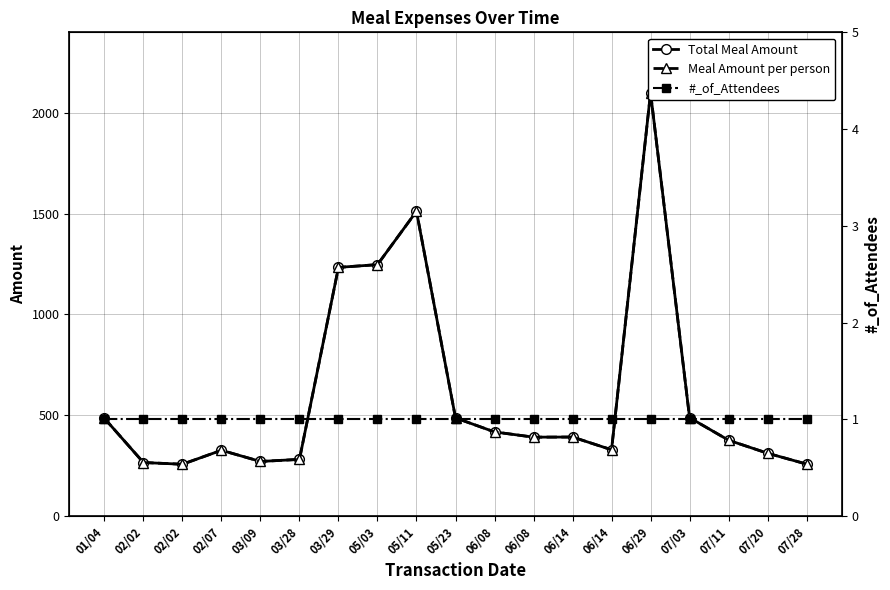

At which label is Total Meal Amount closest to 1178?

03/29